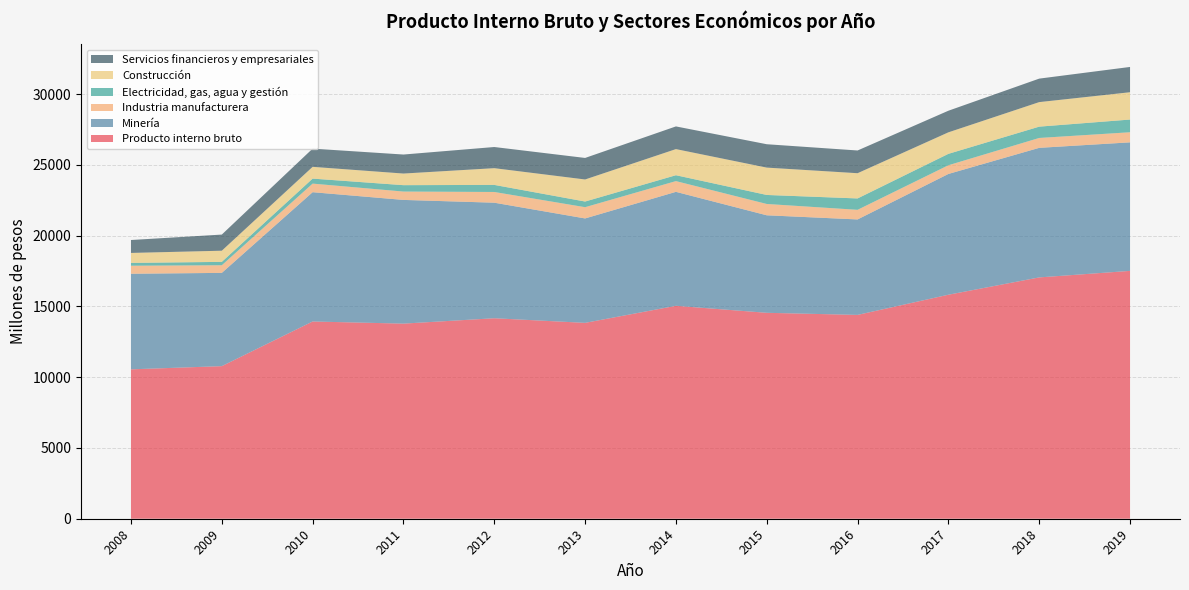

Reading left to right, what are all the values shown in this chart?

Producto interno bruto: 2008=10558	2009=10784	2010=13939	2011=13789	2012=14169	2013=13843	2014=15048	2015=14553	2016=14405	2017=15831	2018=17055	2019=17516
Minería: 2008=6756	2009=6591	2010=9138	2011=8743	2012=8166	2013=7380	2014=8054	2015=6892	2016=6747	2017=8536	2018=9157	2019=9084
Industria manufacturera: 2008=567	2009=539	2010=607	2011=590	2012=758	2013=794	2014=759	2015=800	2016=680	2017=615	2018=698	2019=714
Electricidad, gas, agua y gestión: 2008=200	2009=239	2010=354	2011=452	2012=500	2013=401	2014=416	2015=637	2016=804	2017=806	2018=800	2019=897
Construcción: 2008=704	2009=789	2010=831	2011=821	2012=1182	2013=1558	2014=1846	2015=1933	2016=1783	2017=1520	2018=1734	2019=1931
Servicios financieros y empresariales: 2008=913	2009=1140	2010=1287	2011=1344	2012=1495	2013=1522	2014=1603	2015=1652	2016=1606	2017=1527	2018=1660	2019=1787